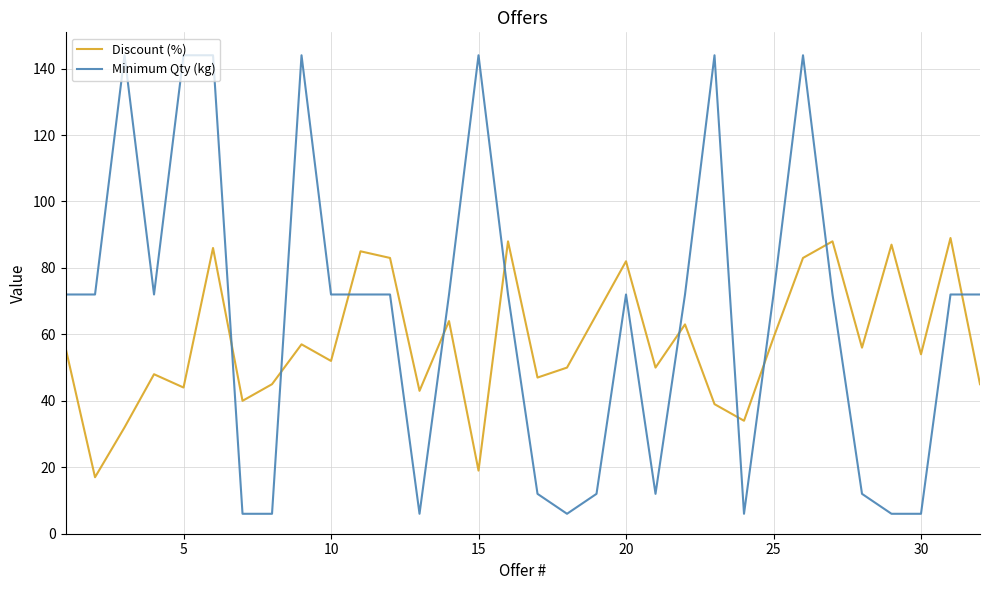

Rank the series by their maximum value, from highest to lowest.

Minimum Qty (kg), Discount (%)